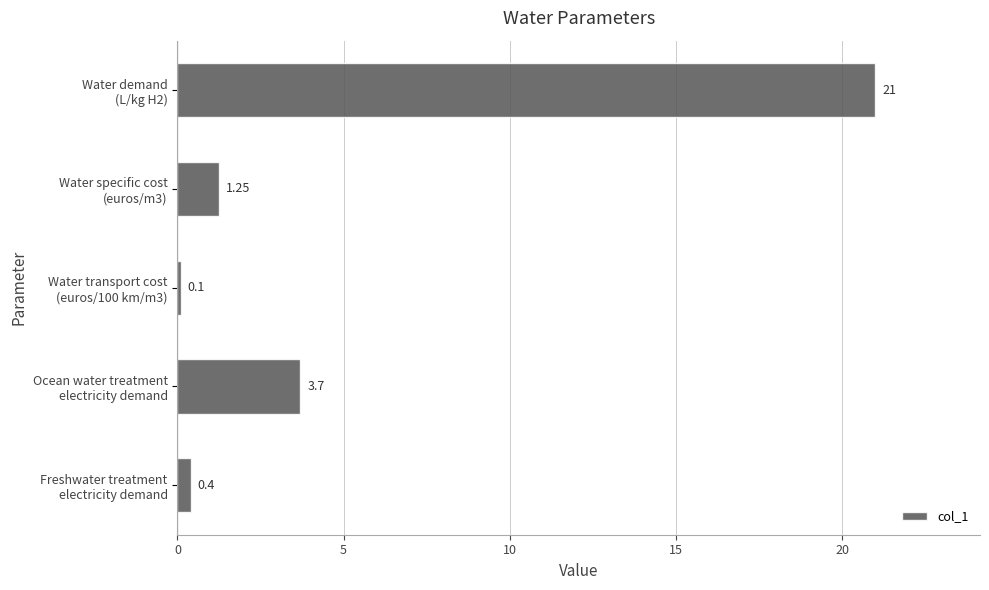

What is the difference between the maximum and second lowest values?

20.6